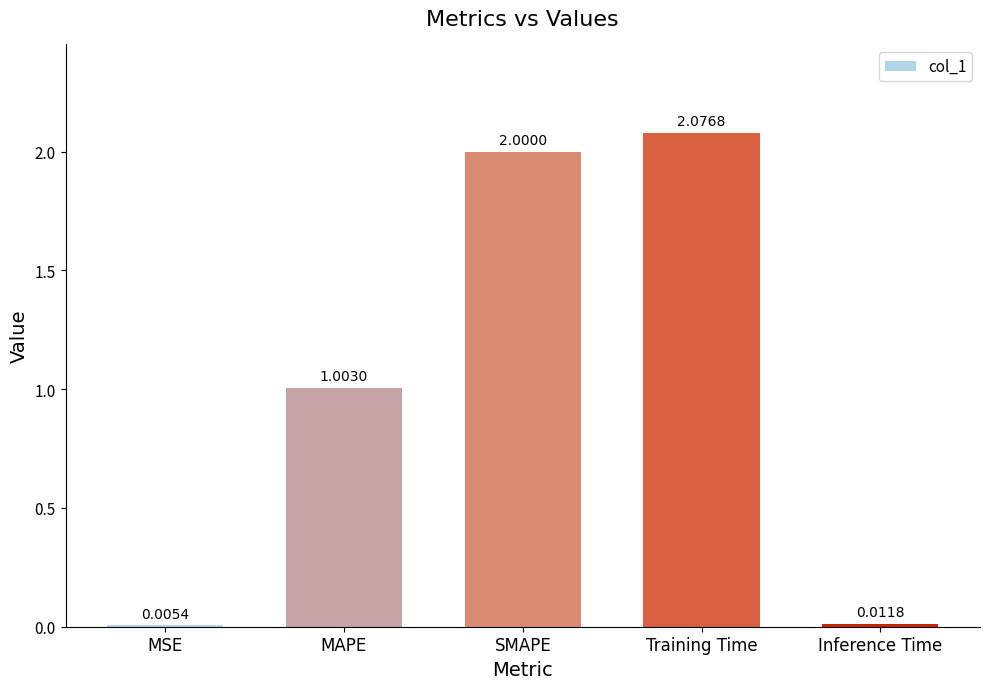

What is the sum of all values?

5.1